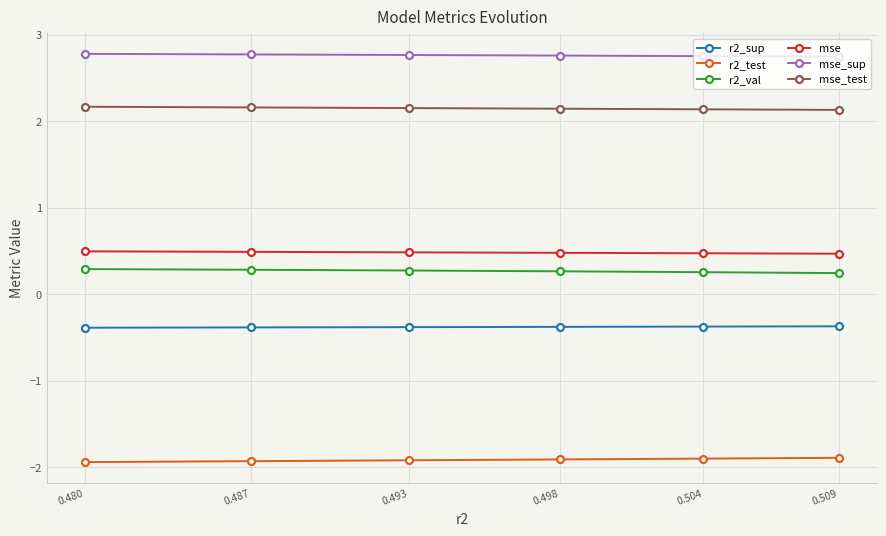

What is the maximum value shown in the chart?

2.8